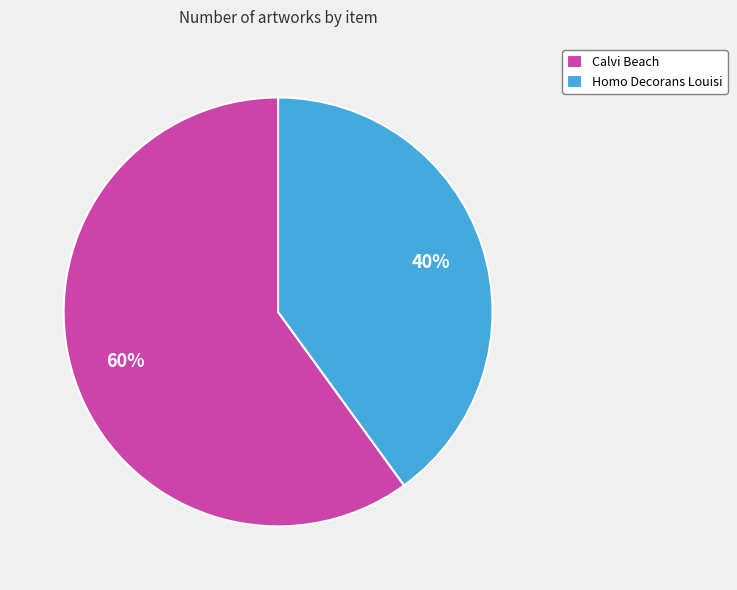

What percentage is the Homo Decorans Louisi slice, to the nearest percent?

40%